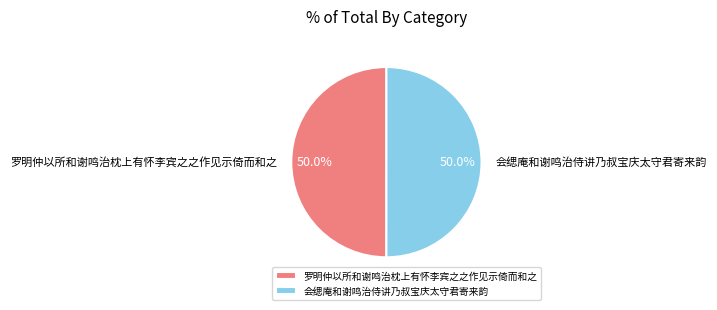

What percentage do 罗明仲以所和谢鸣治枕上有怀李宾之之作见示倚而和之 and 会缌庵和谢鸣治侍讲乃叔宝庆太守君寄来韵 together represent?

100.0%